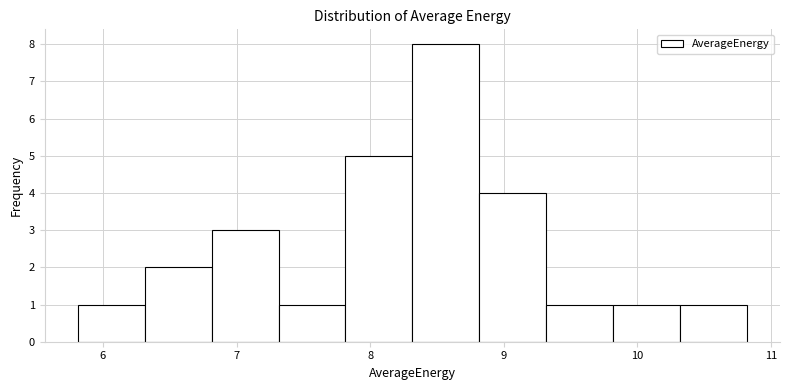

How tall is the bar that spans 9.3 to 9.8 on the x-axis? Neither the bar edges nor the heights are printed on the chart, so give them approximately, as read against the axes.

1